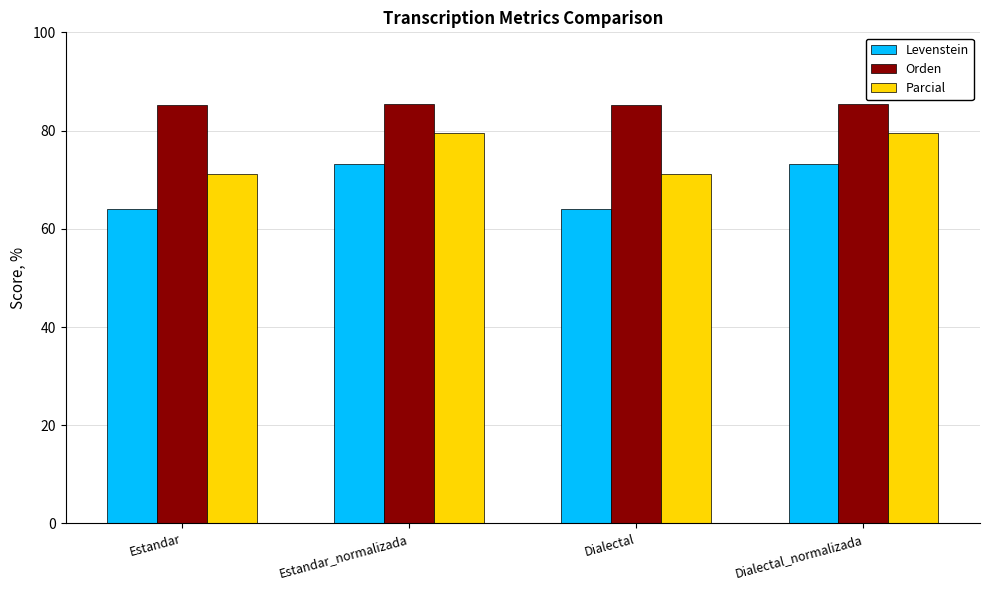

How many data points in Parcial are above 79?

2